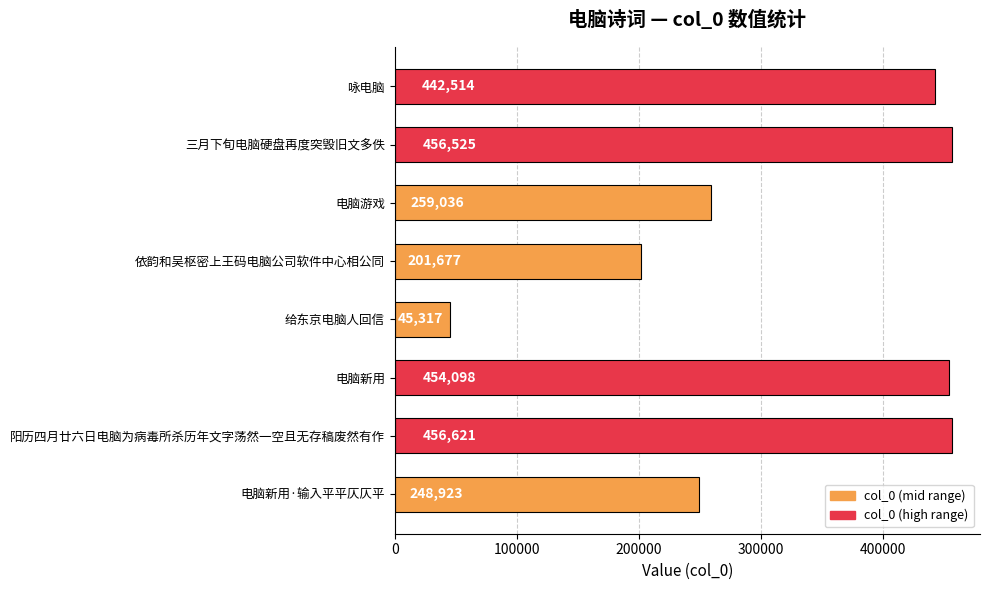

What is the ratio of the value at 三月下旬电脑硬盘再度突毁旧文多佚 to the value at 电脑新用?

1.0